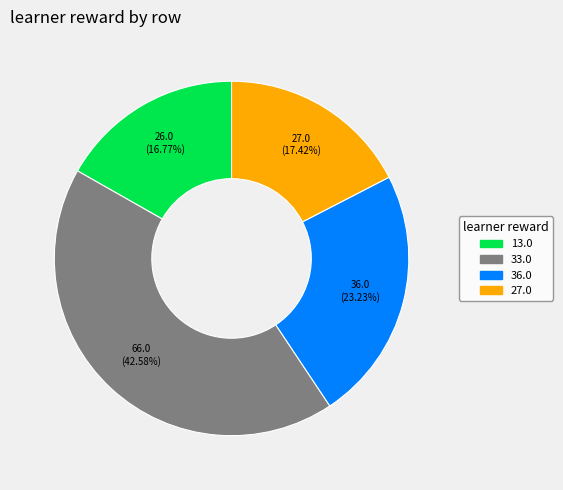

Is there a majority slice in this chart?

No